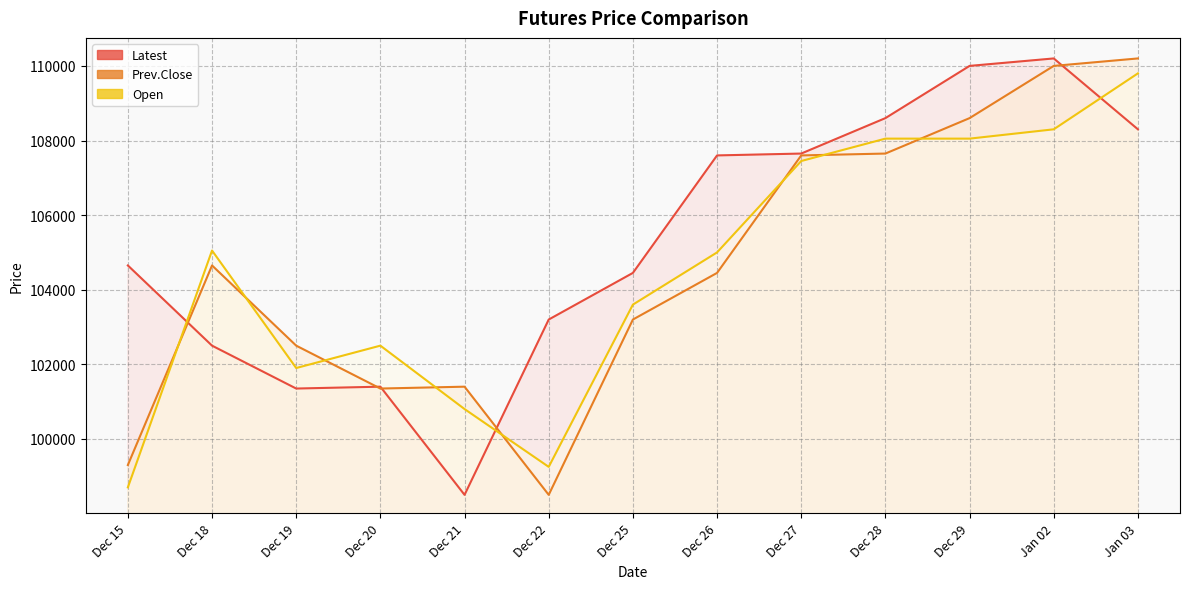

At how many categories does at least one series exceed 100892?

13